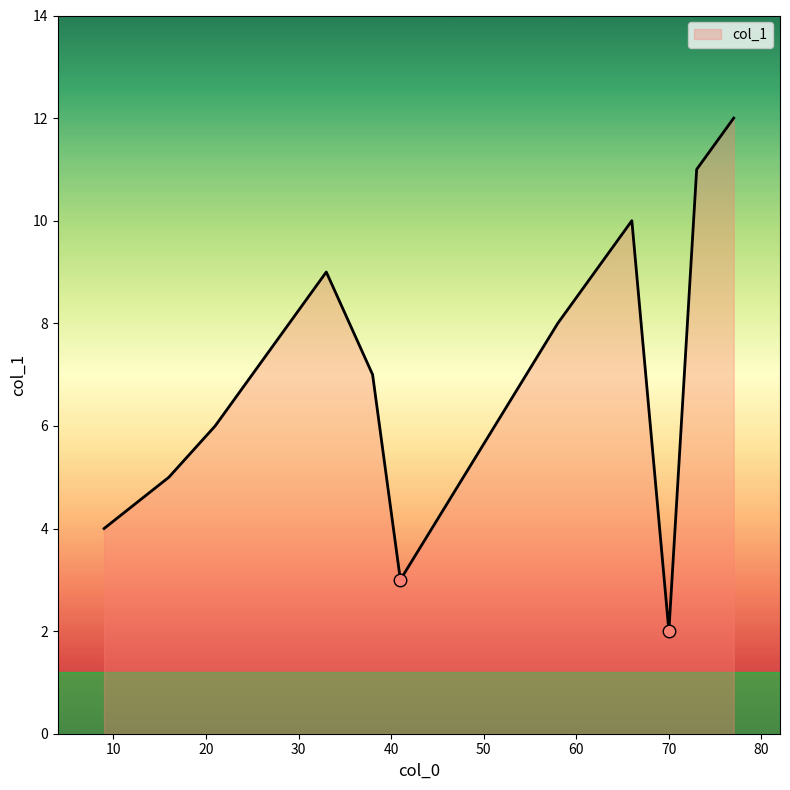

What is the difference between the maximum and minimum values?

10